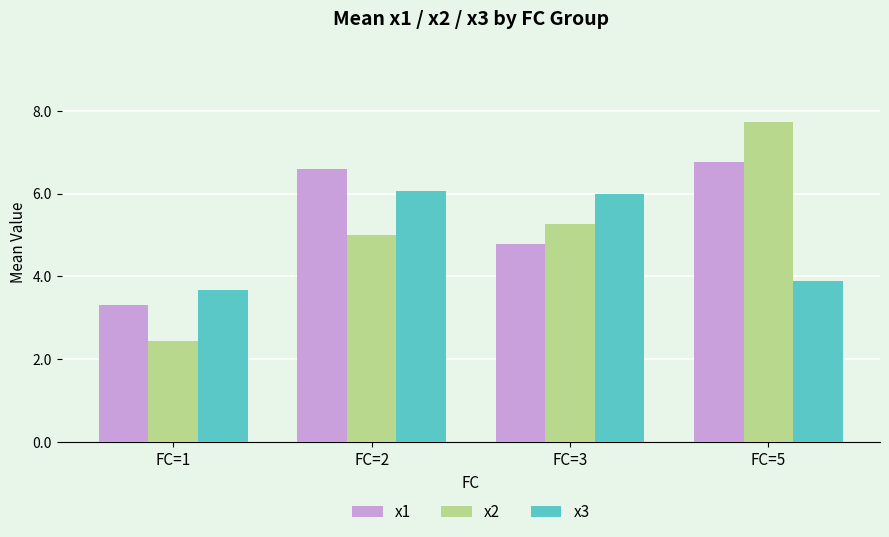

What is the value of the x1 bar at the 1st from the left?

3.3